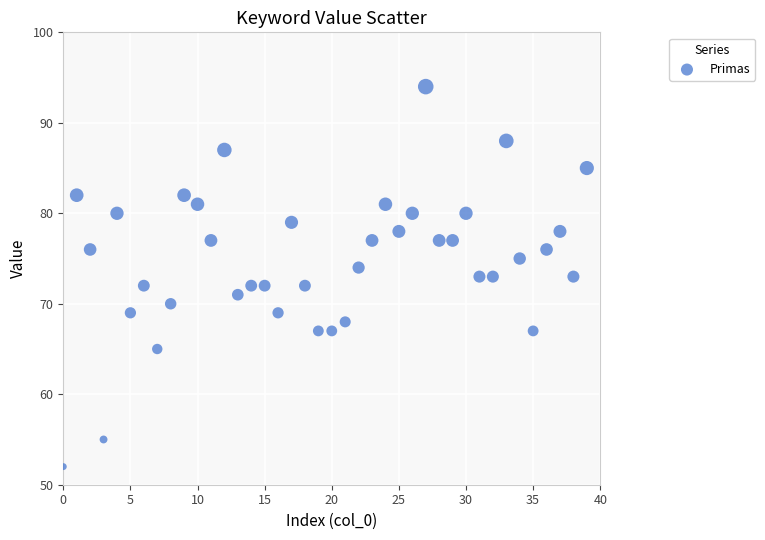

What is the range of Y values (max minus min)?

42